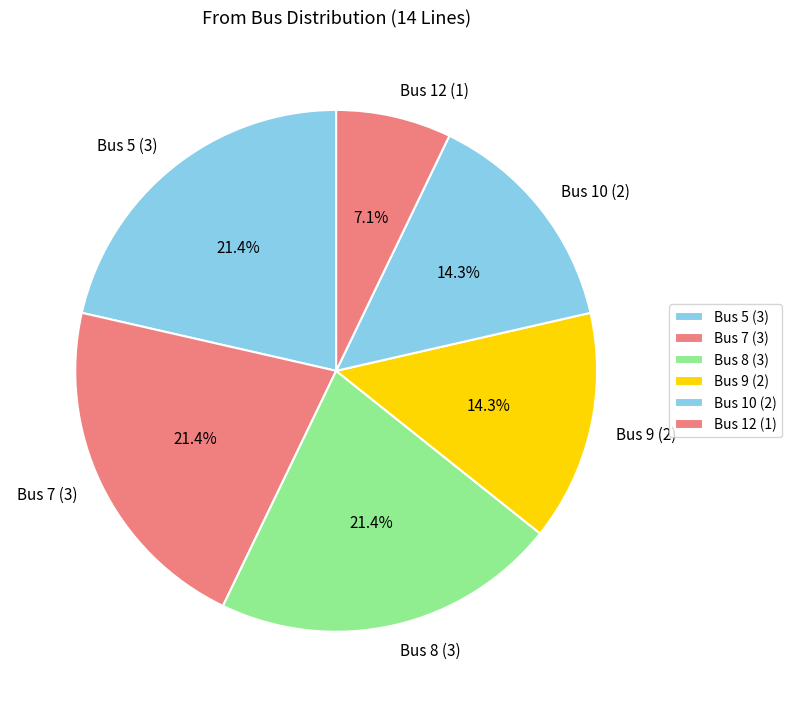

Does Bus 9 (2) account for over 50% of the chart?

No